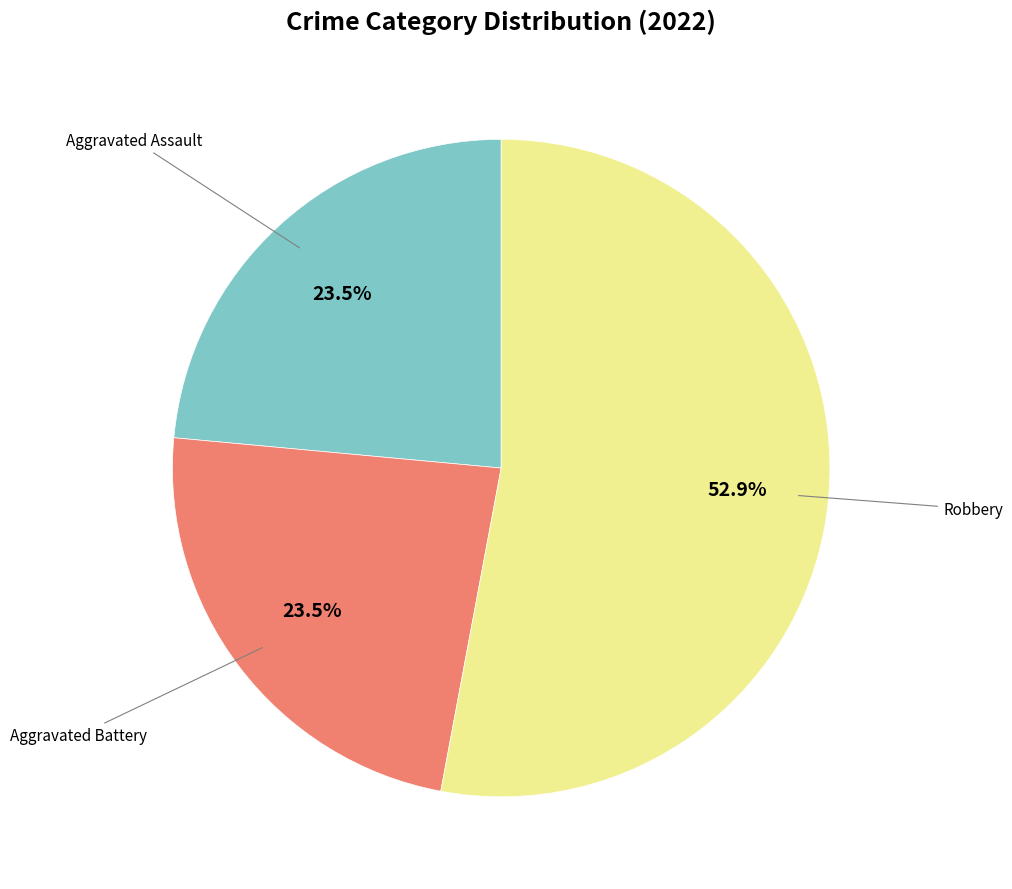

To the nearest percent, what is the difference between the largest and smallest slice percentages?

29%